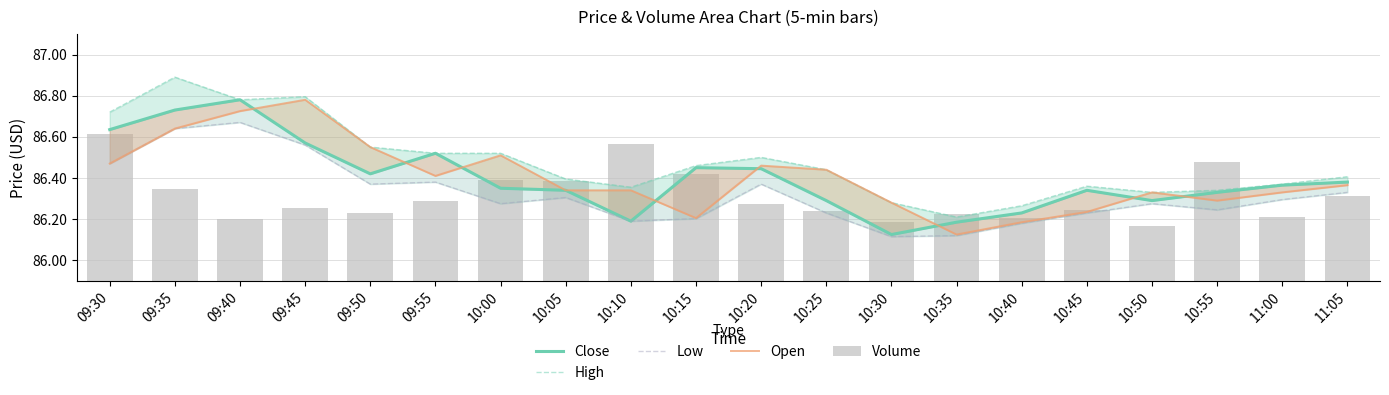

What are all the series names shown in the legend?

Close, High, Low, Open, Volume